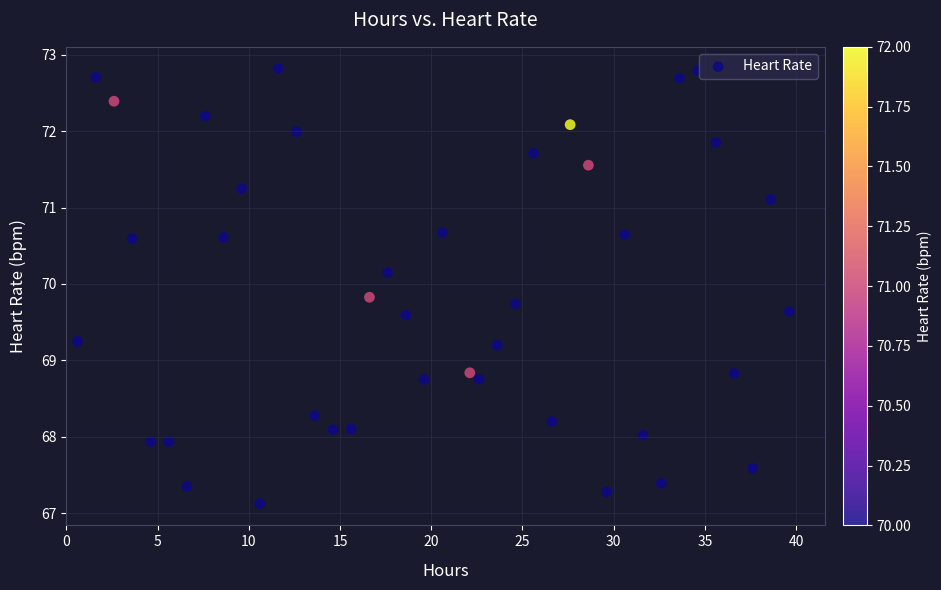

What is the range of Y values (max minus min)?

5.7